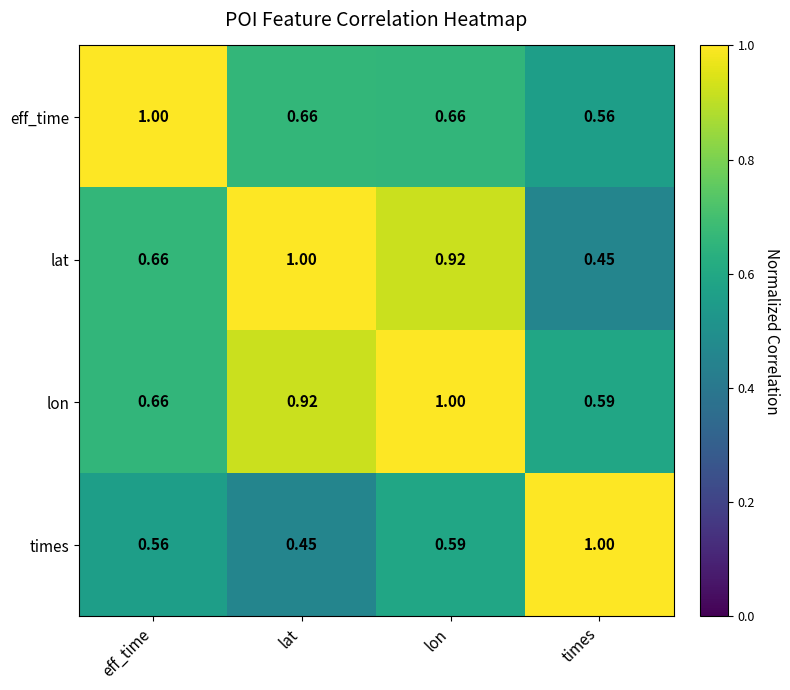

At which label does times reach its peak?

times